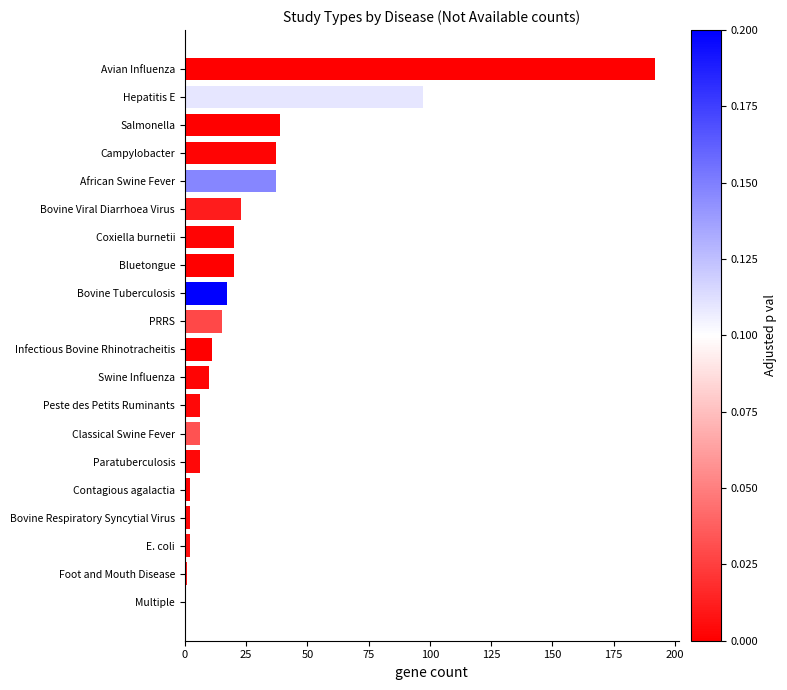

Between Campylobacter and Bluetongue, which is larger?

Campylobacter